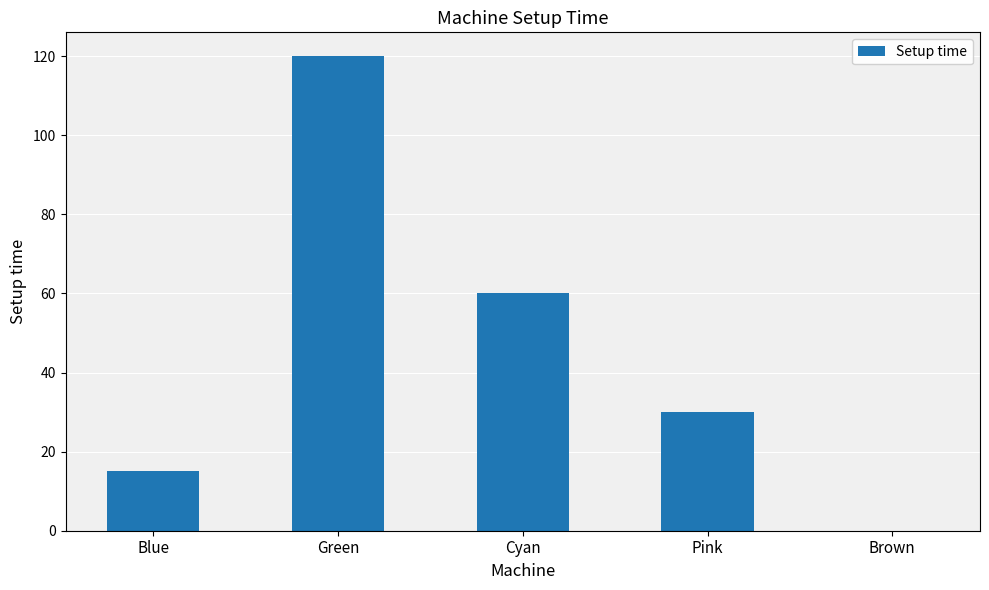

Where does the data first go above 30?

Green